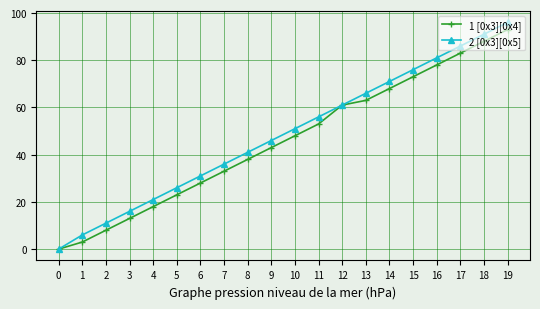

Is this an area chart (filled region under the line)?

No